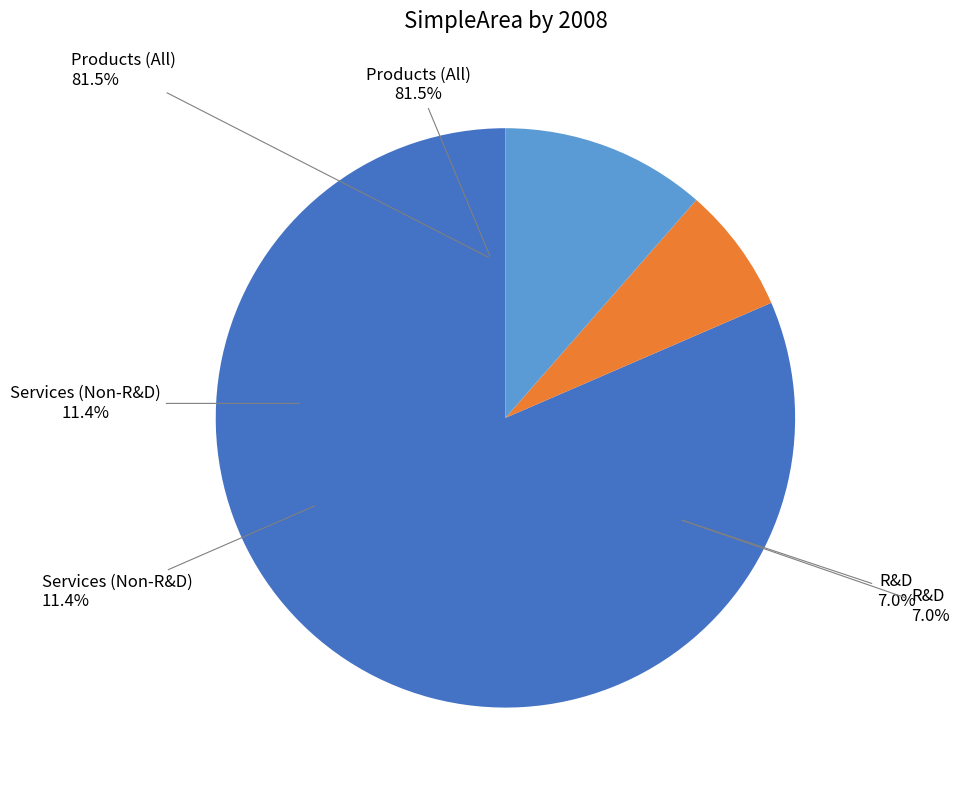

Is Services (Non-R&D) the majority of the pie?

No